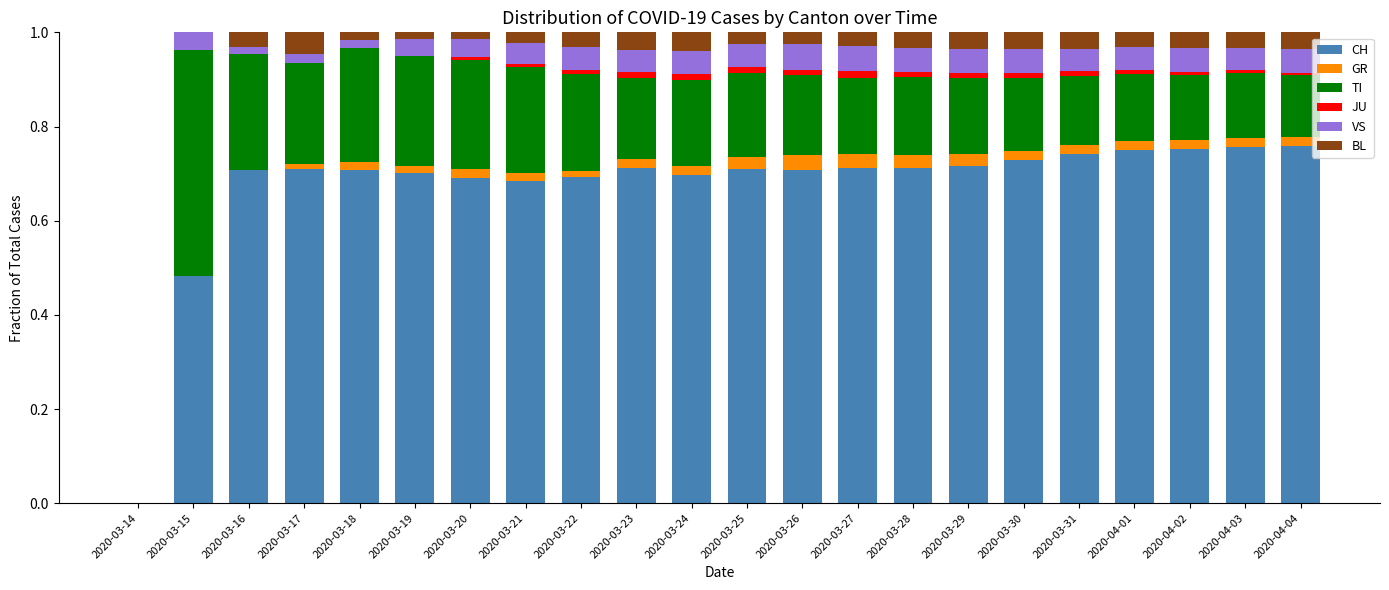

At which category is the sum across all series the highest?

2020-03-15